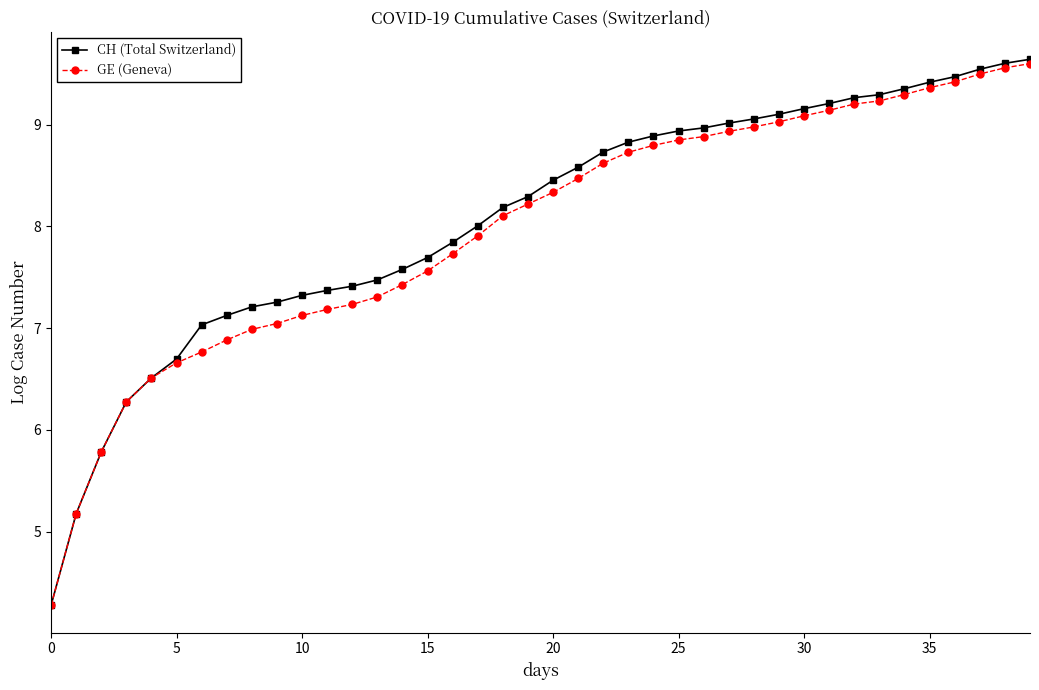

Which series has the largest range (max minus min)?

CH (Total Switzerland)